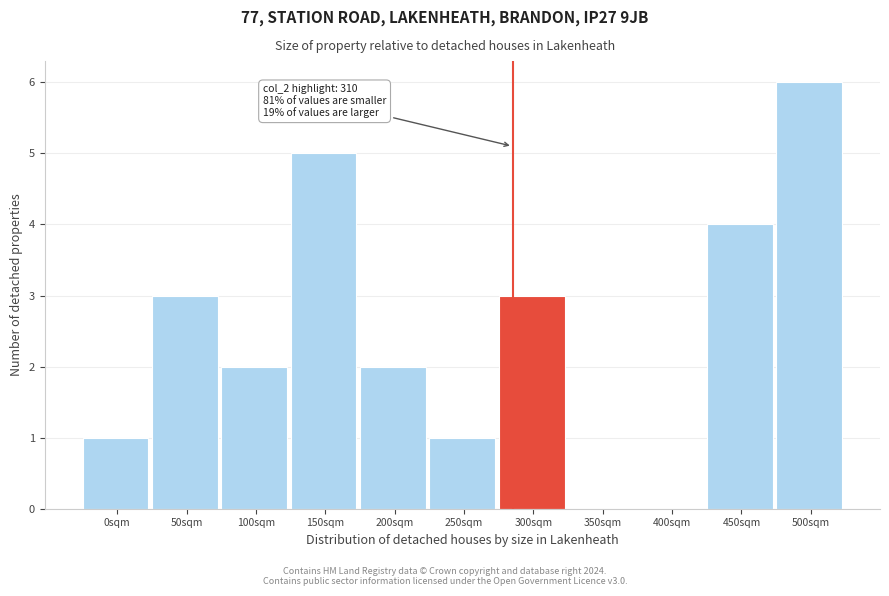

Reading left to right, extract all data points from this chart.

0sqm=1	50sqm=3	100sqm=2	150sqm=5	200sqm=2	250sqm=1	300sqm=3	350sqm=0	400sqm=0	450sqm=4	500sqm=6